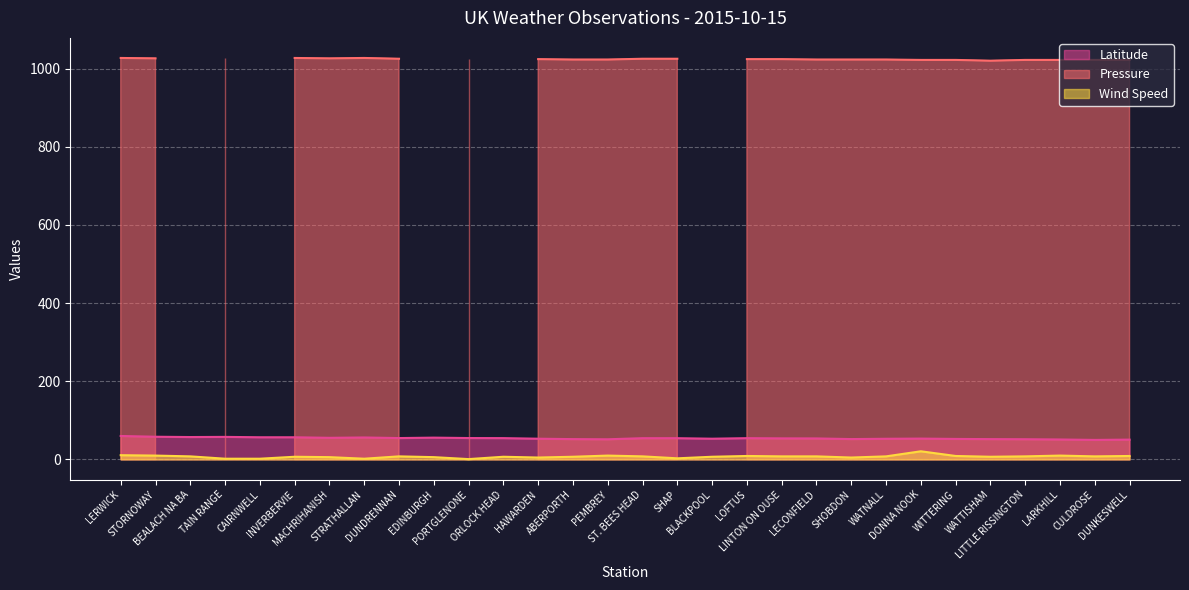

In Latitude, how many points are lower than both neighbors (excluding endpoints)?

7